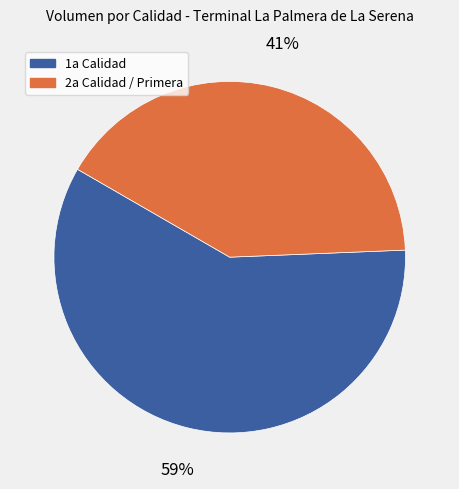

Is there a majority slice in this chart?

Yes